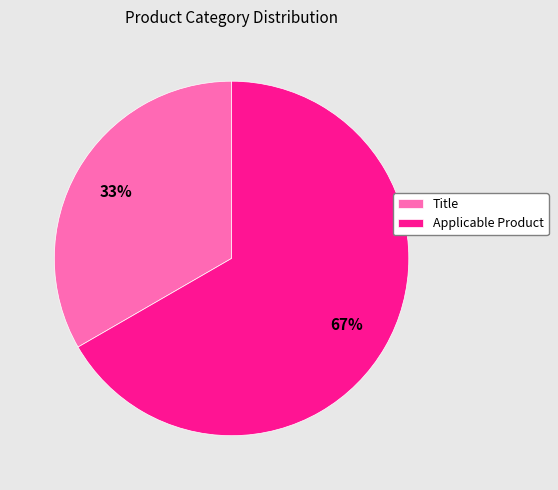

Is it true that Title is 33% of the pie?

True